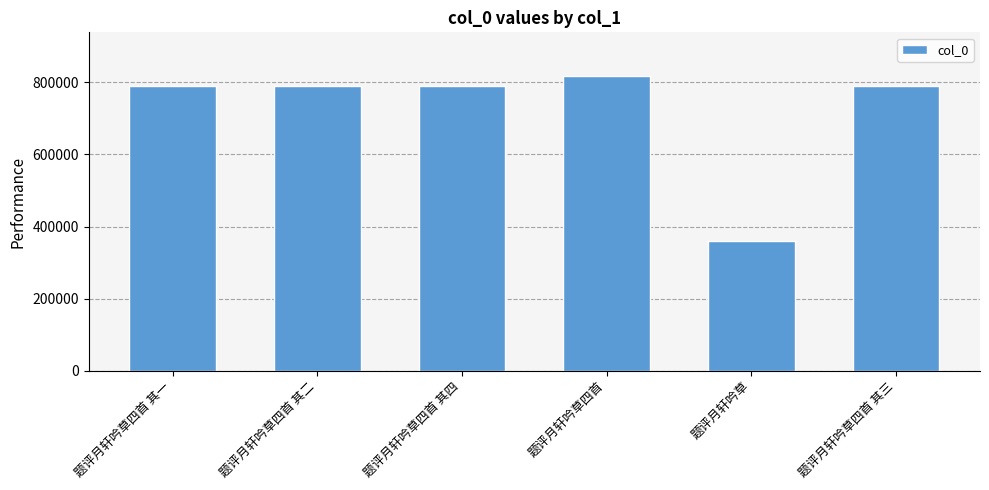

Between 题评月轩吟草四首 and 题评月轩吟草四首 其四, which is larger?

题评月轩吟草四首